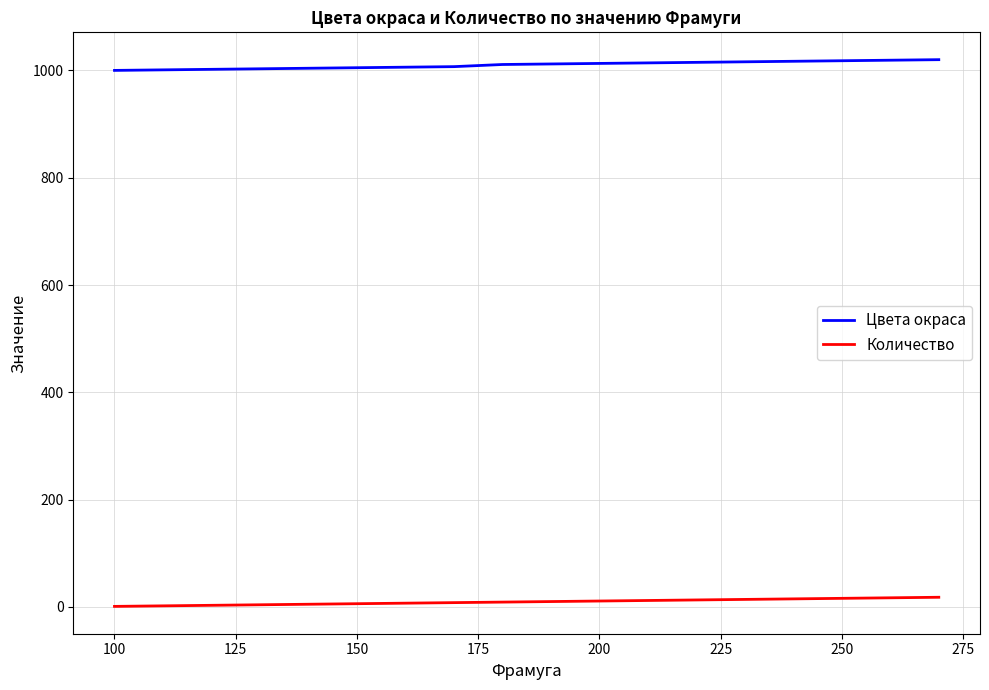

Which series has the largest total across all categories?

Цвета окраса